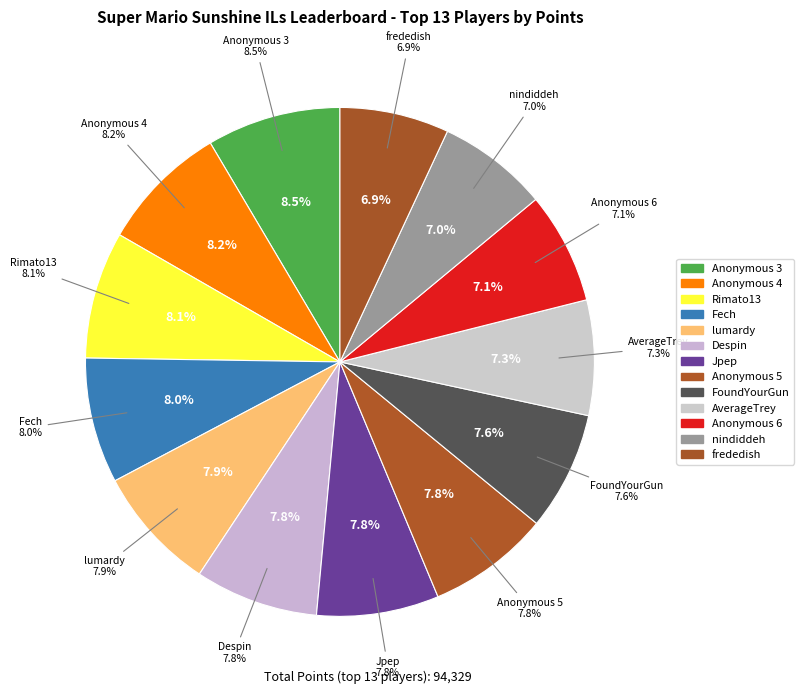

True or false: Jpep accounts for 19% of the total.

False